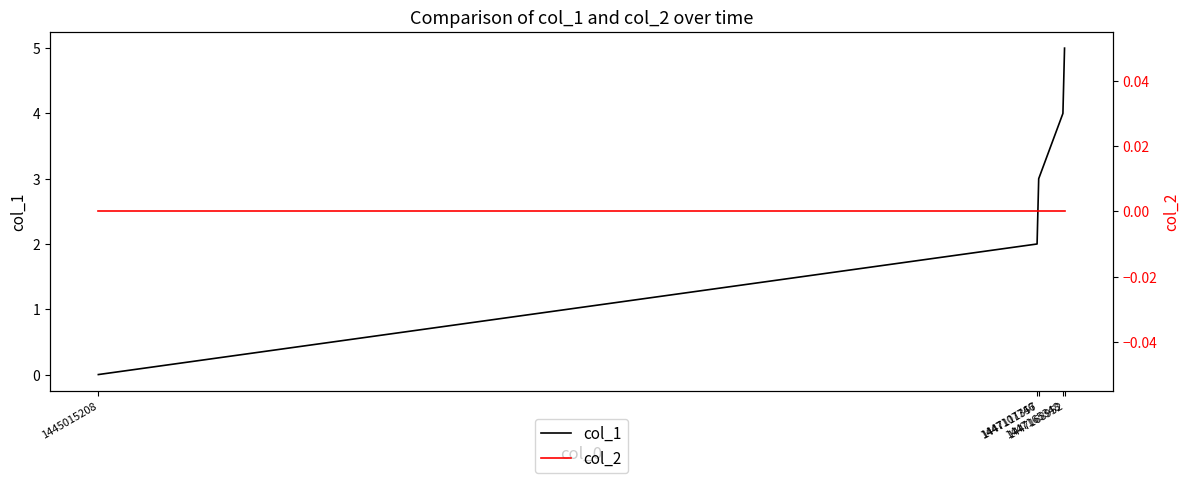

How many positive values does the col_1 series have?

4